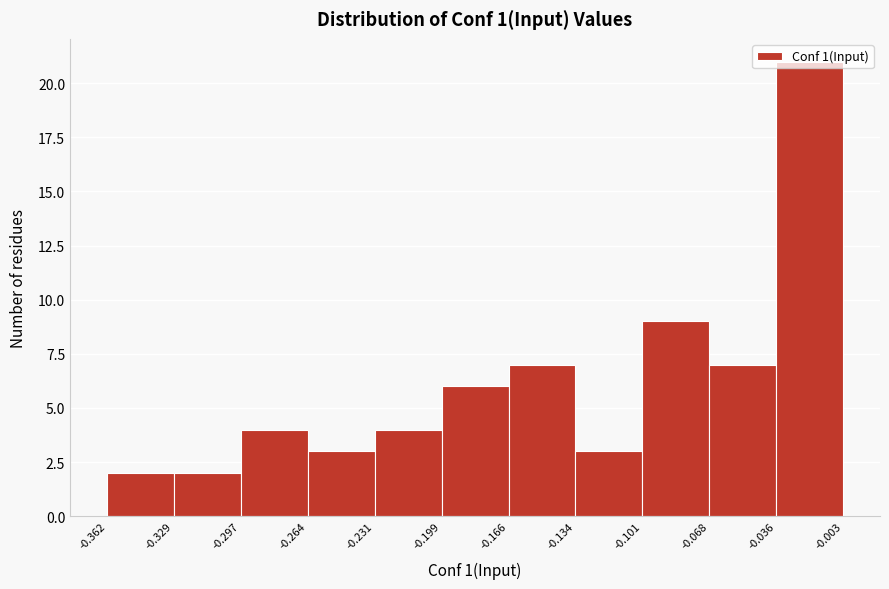

Reading left to right, list every bar in this chart as the range it spans on the x-axis followed by its height. The values are not printed on the chart, so give them approximately, as read against the axis.

-0.362 to -0.329: 2
-0.329 to -0.297: 2
-0.297 to -0.264: 4
-0.264 to -0.231: 3
-0.231 to -0.199: 4
-0.199 to -0.166: 6
-0.166 to -0.134: 7
-0.134 to -0.101: 3
-0.101 to -0.068: 9
-0.068 to -0.036: 7
-0.036 to -0.003: 21